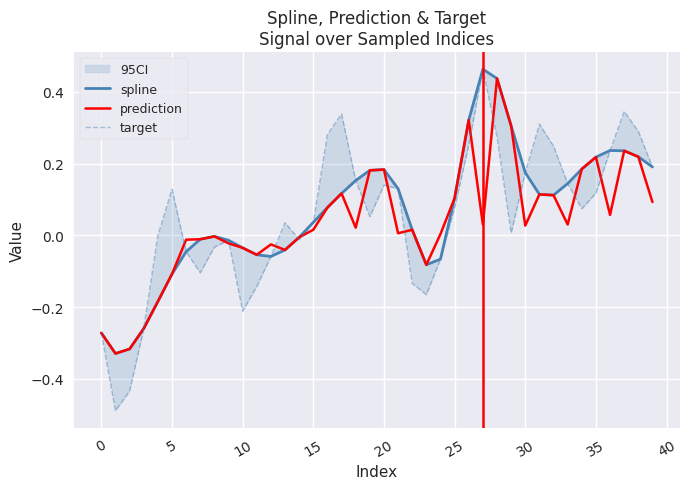

True or false: spline has more than 2 interior local peaks.

True